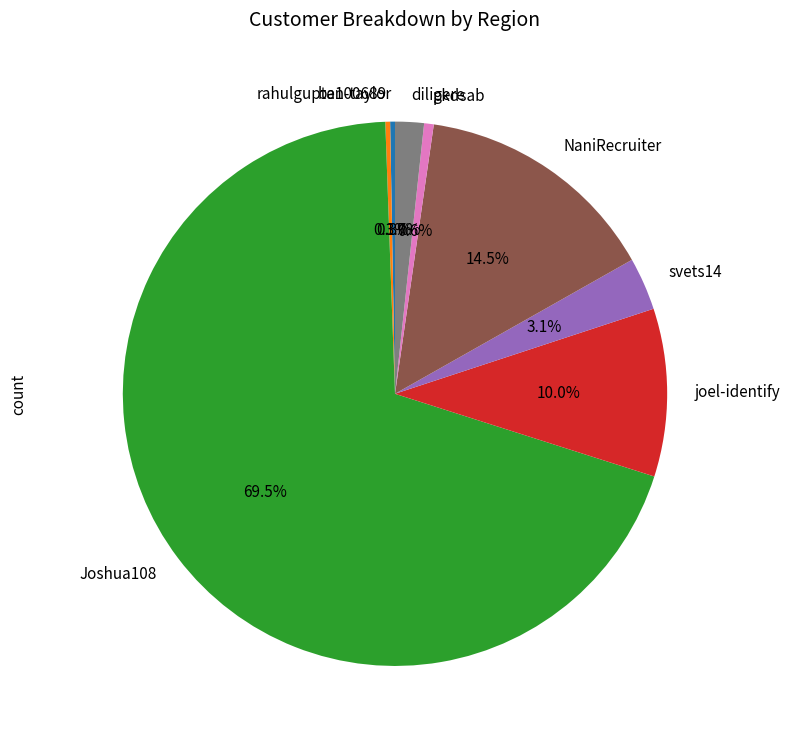

Is there any slice that represents more than half of the pie?

Yes